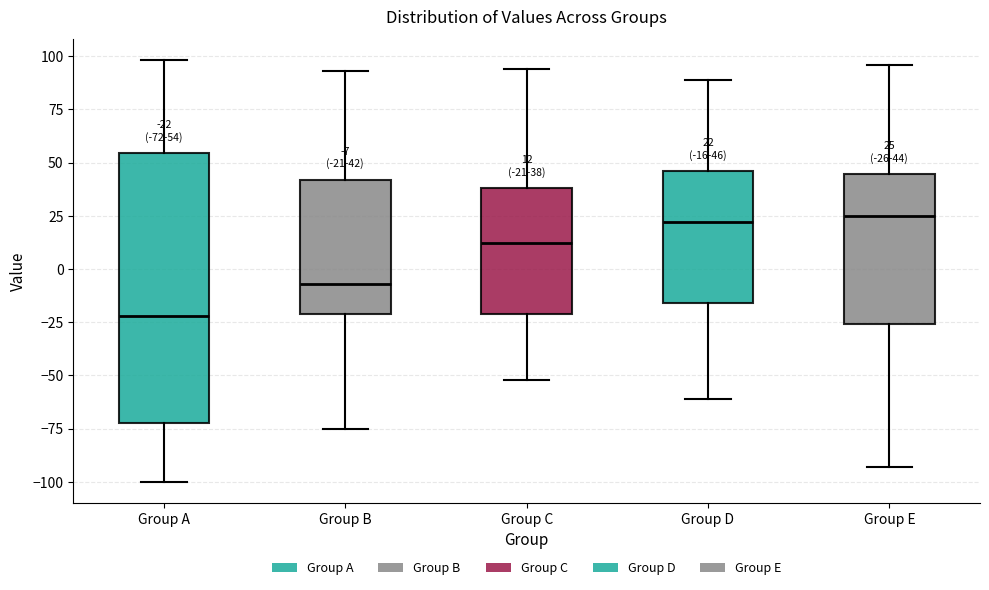

Which box is the tallest, from its lower edge to its upper edge?

Group A